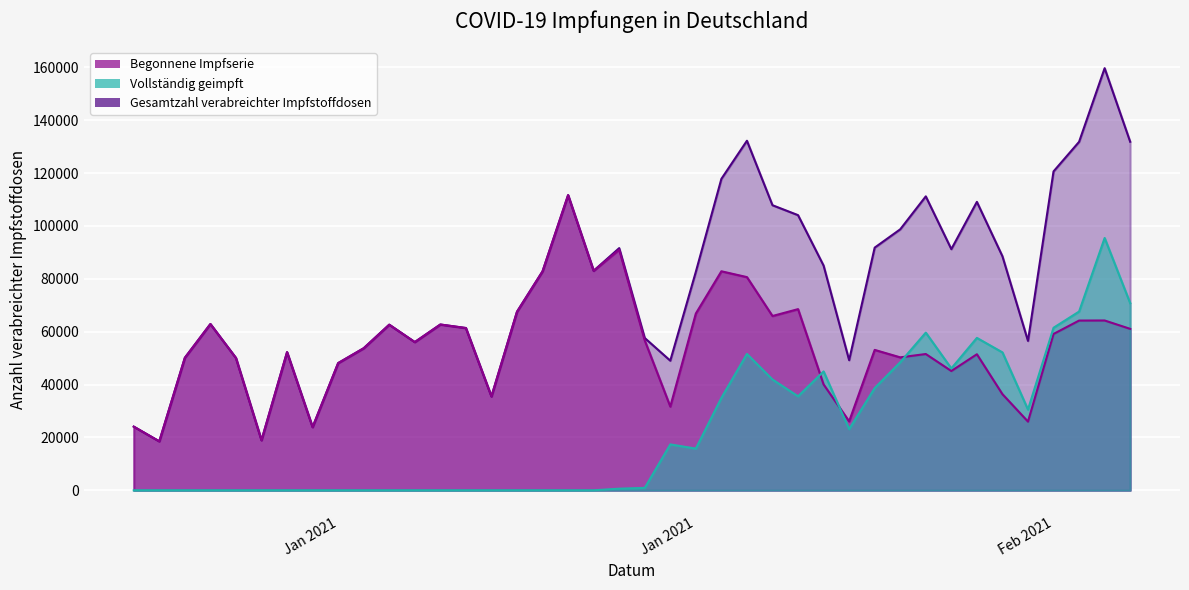

The Vollständig geimpft series shows 0 at 2021-01-01. True or false?

True